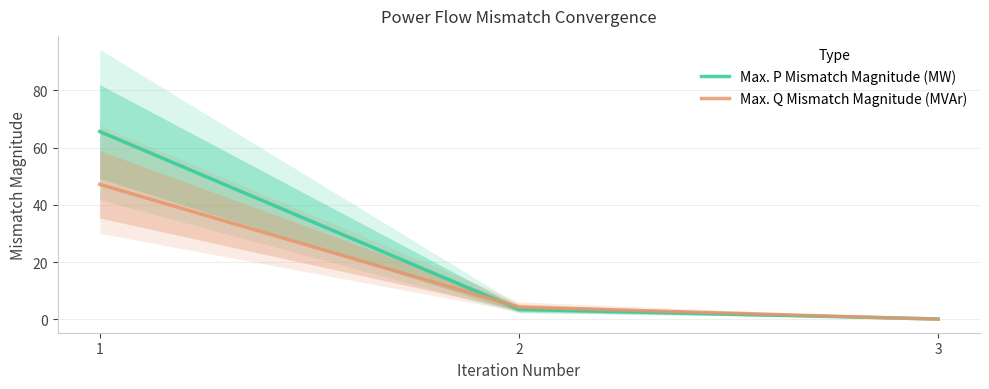

What is the difference between the second highest and minimum values in the Max. Q Mismatch Magnitude (MVAr) series?

4.2